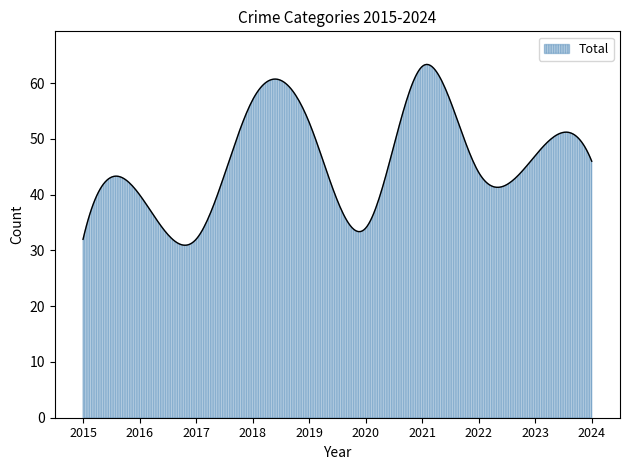

What is the minimum value shown in the chart?

30.9